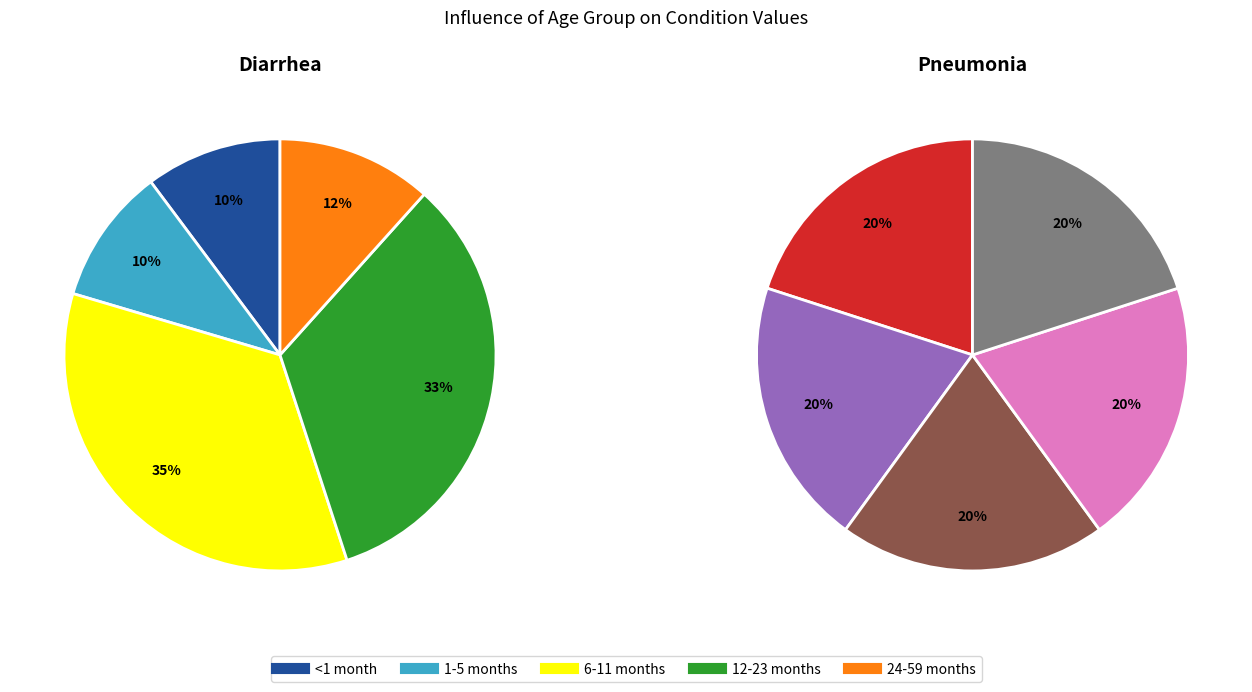

True or false: Pneumonia accounts for 11% of the total.

False